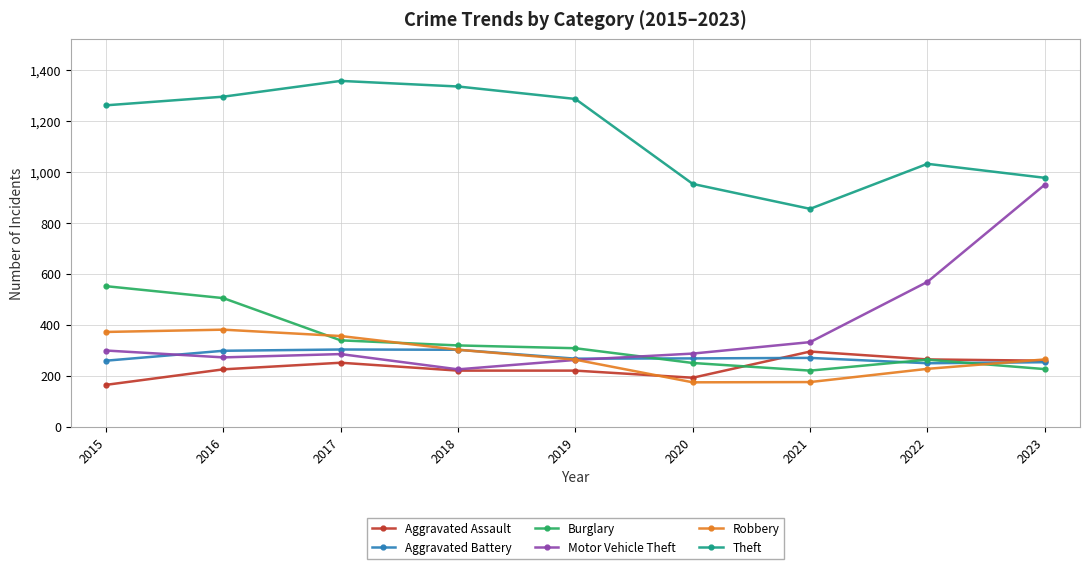

How many data points does each series have?

9